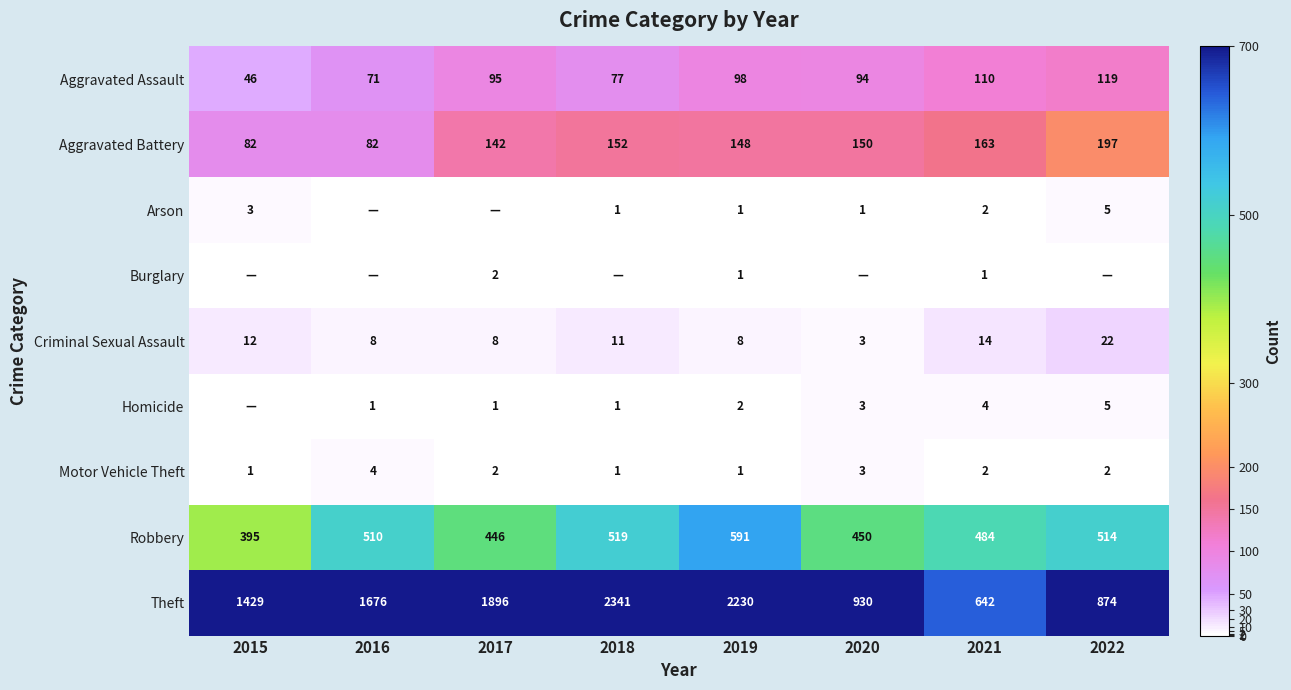

The Aggravated Battery series shows 141 at 2016. True or false?

False